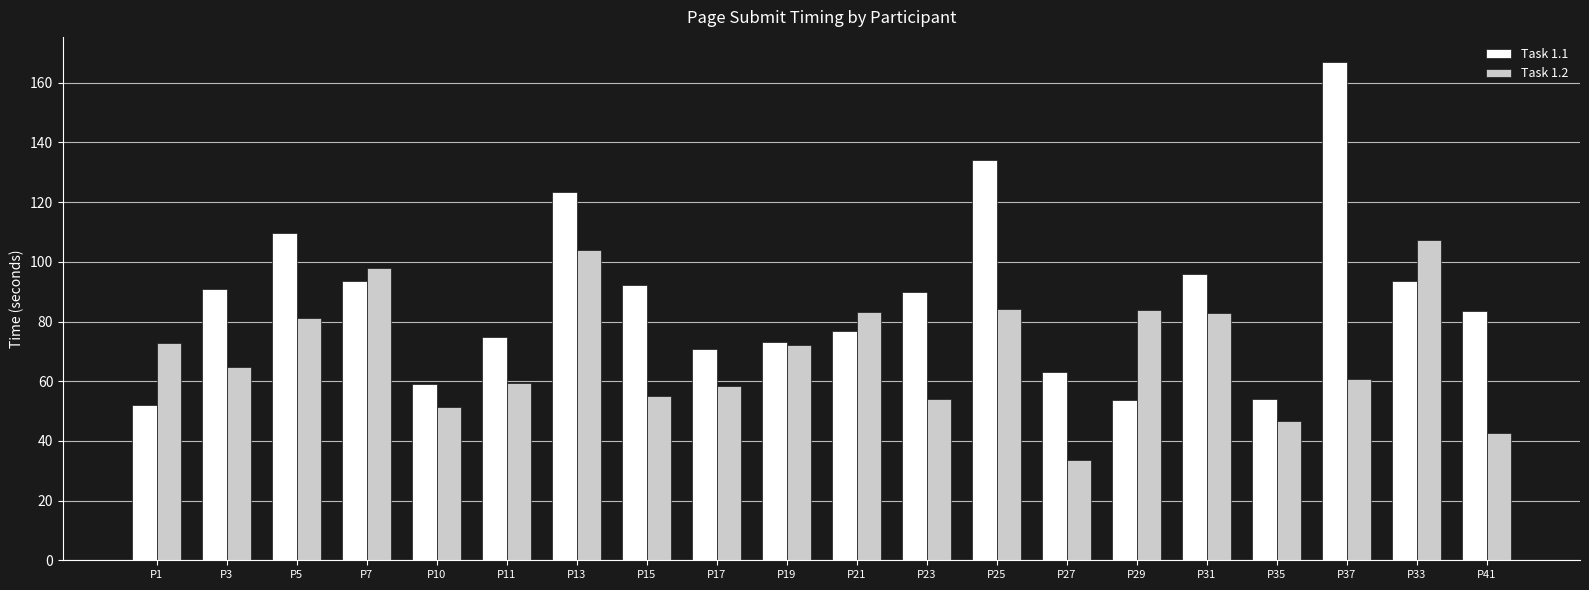

Which label corresponds to the smallest value in the chart?

P27